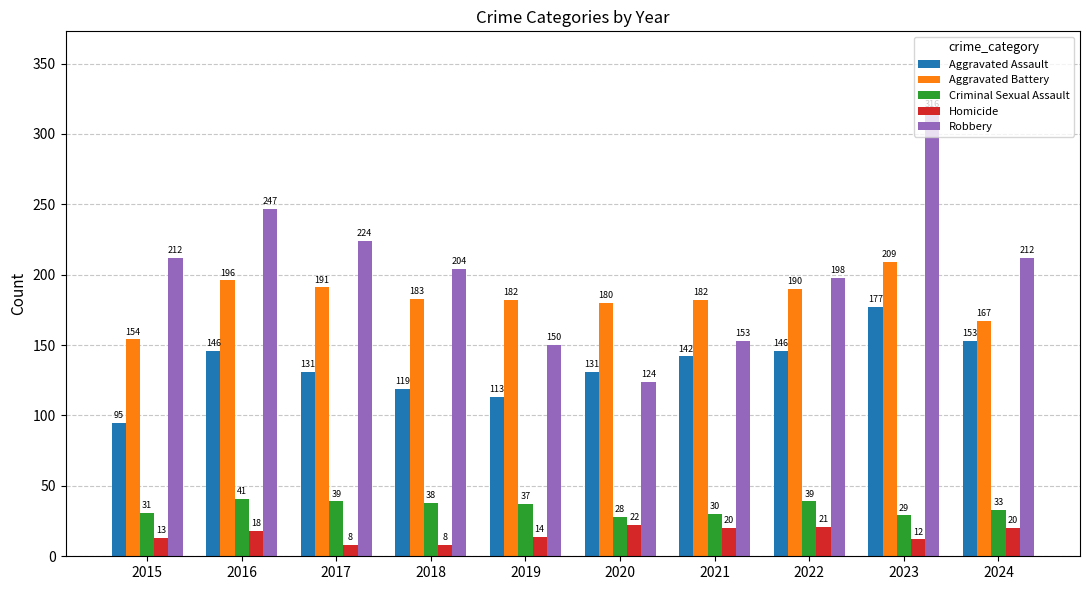

What is the minimum value for Homicide?

8